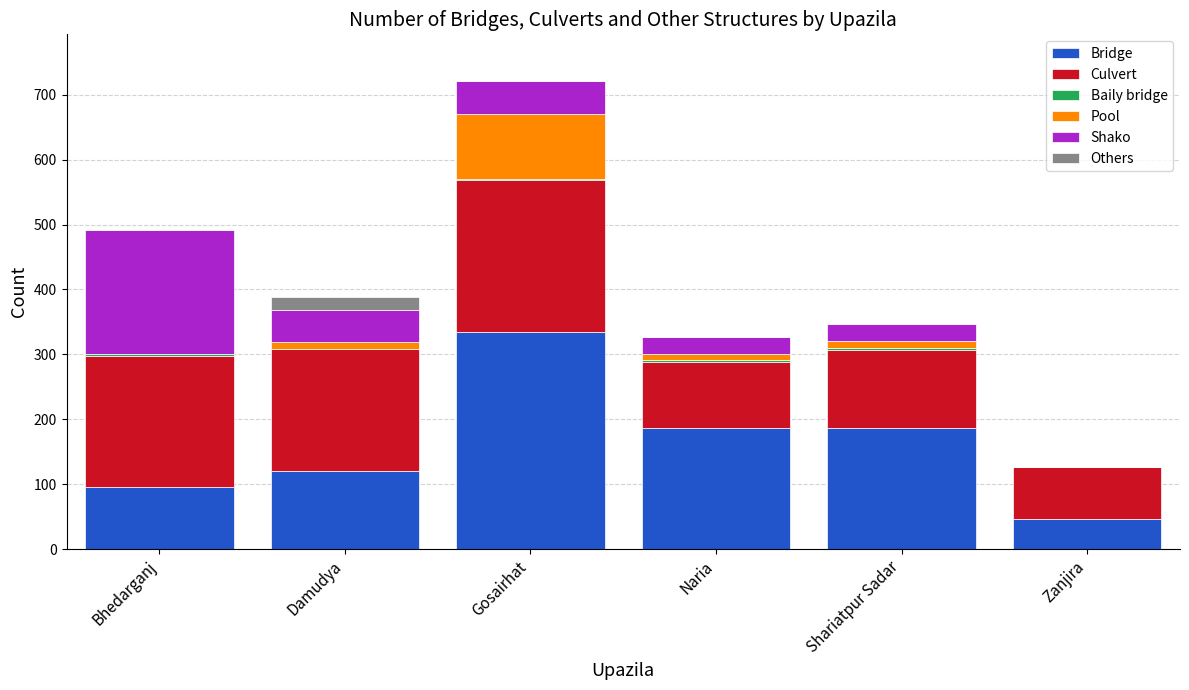

At which category is the sum across all series the highest?

Gosairhat